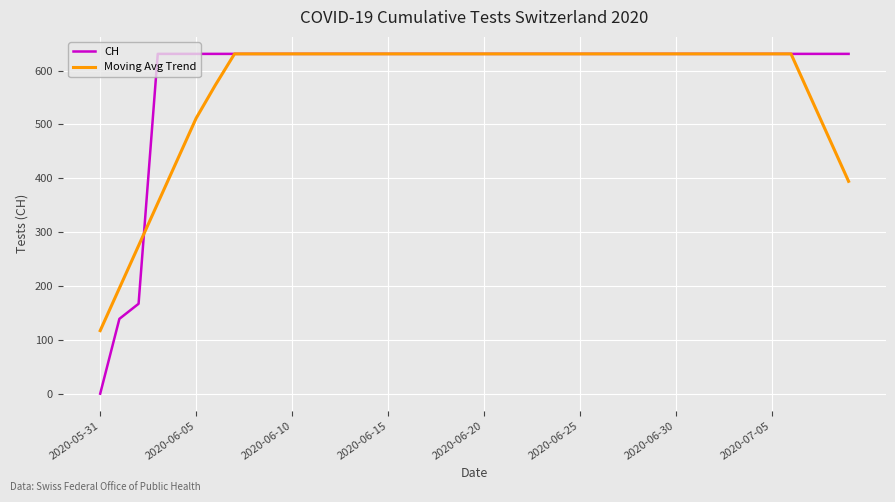

Is this an area chart (filled region under the line)?

No